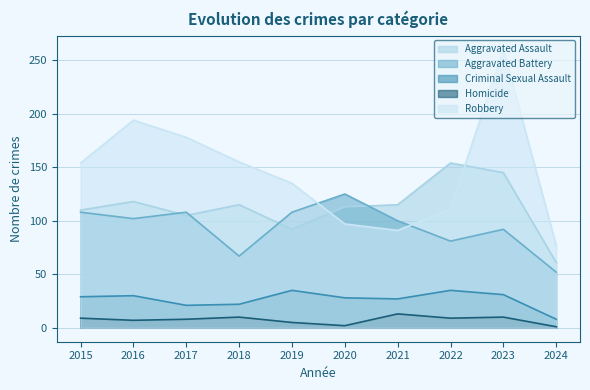

Rank the series by their maximum value, from lowest to highest.

Homicide, Criminal Sexual Assault, Aggravated Battery, Aggravated Assault, Robbery